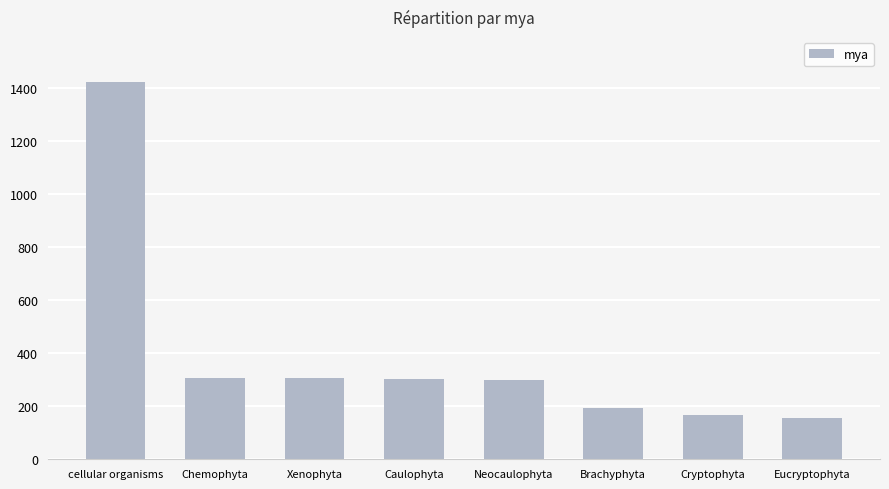

Which category has the highest value across all series?

cellular organisms